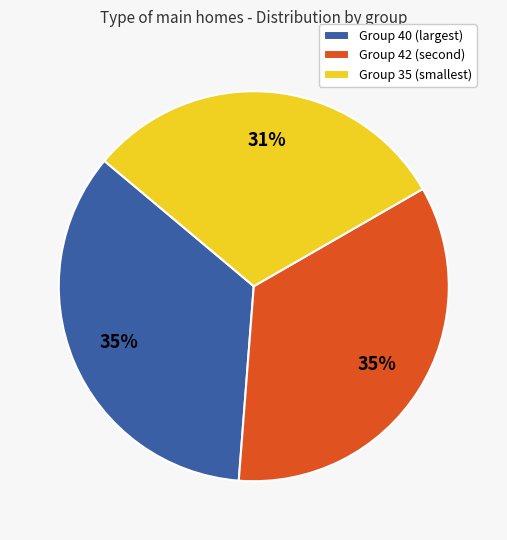

Between Group 35 (smallest) and Group 40 (largest), which is larger?

Group 40 (largest)